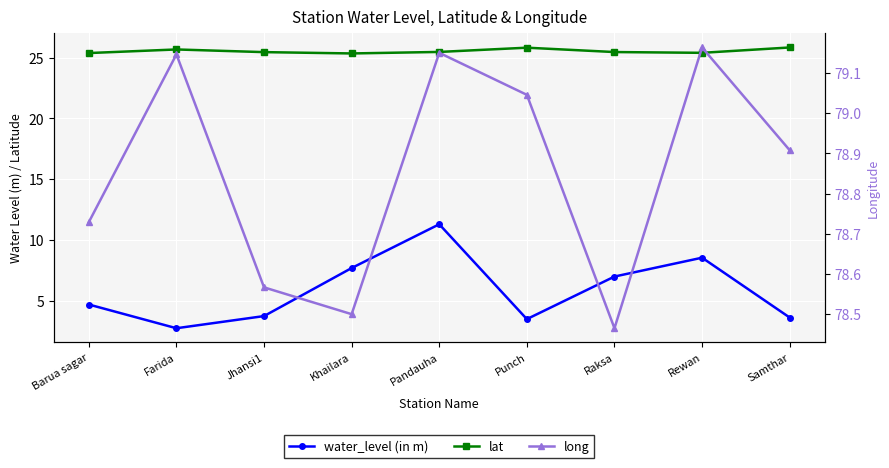

How many data points does each series have?

9